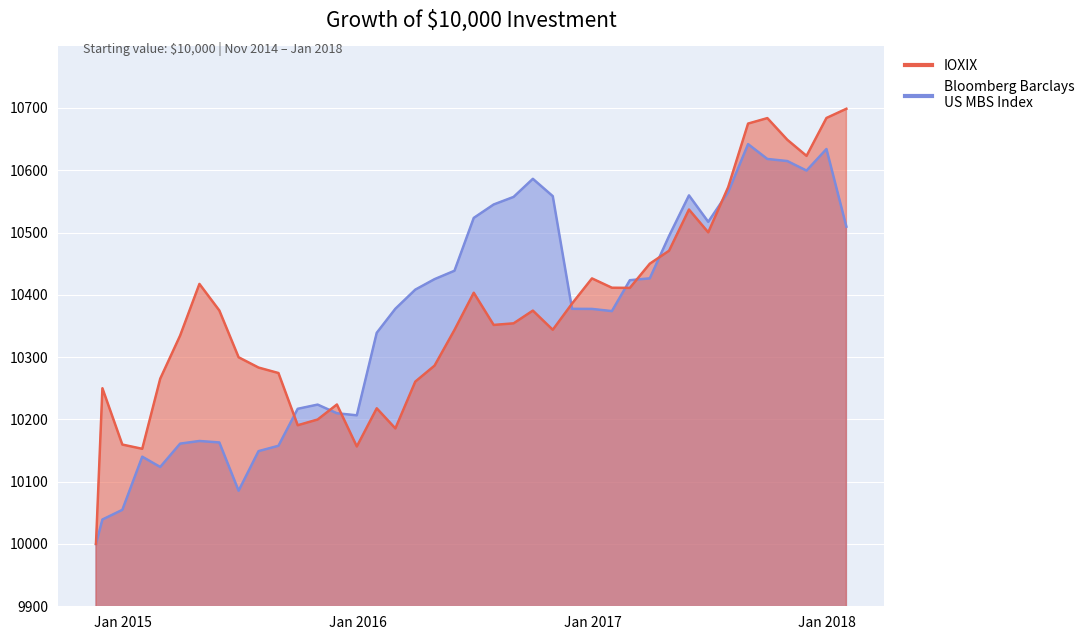

Where does the IOXIX series first go above 10354?

2015-04-30